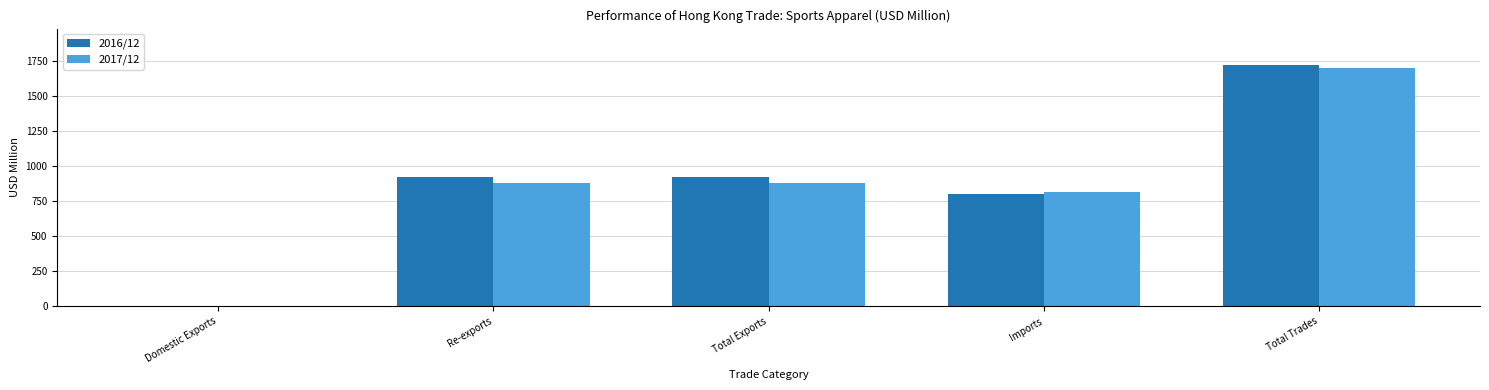

What is the sum of the 2016/12 values at Imports and Re-exports?

1719.7